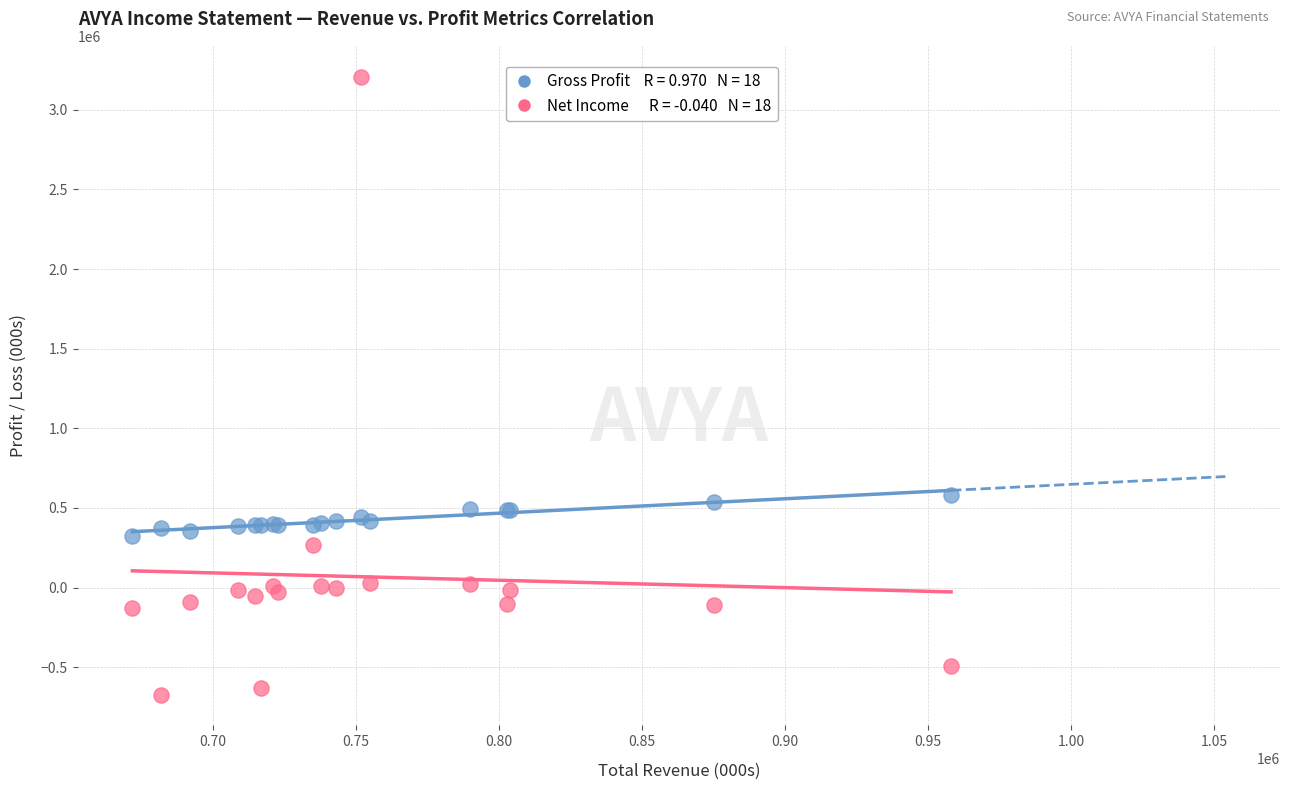

Across all series, what Y value is closest to 1268000?

583000